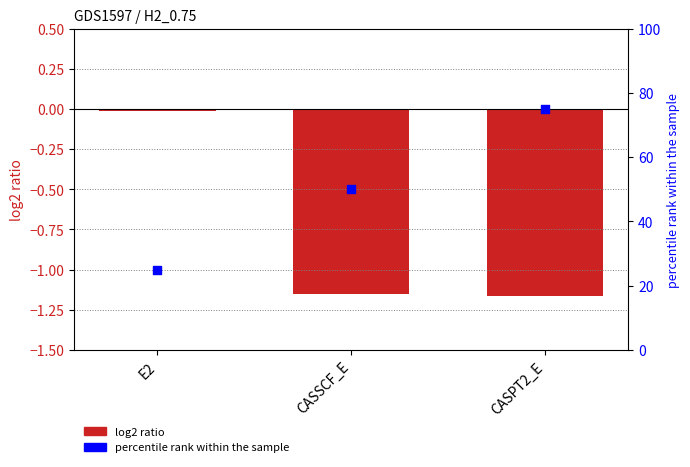

Which series has the largest total across all categories?

percentile rank within the sample